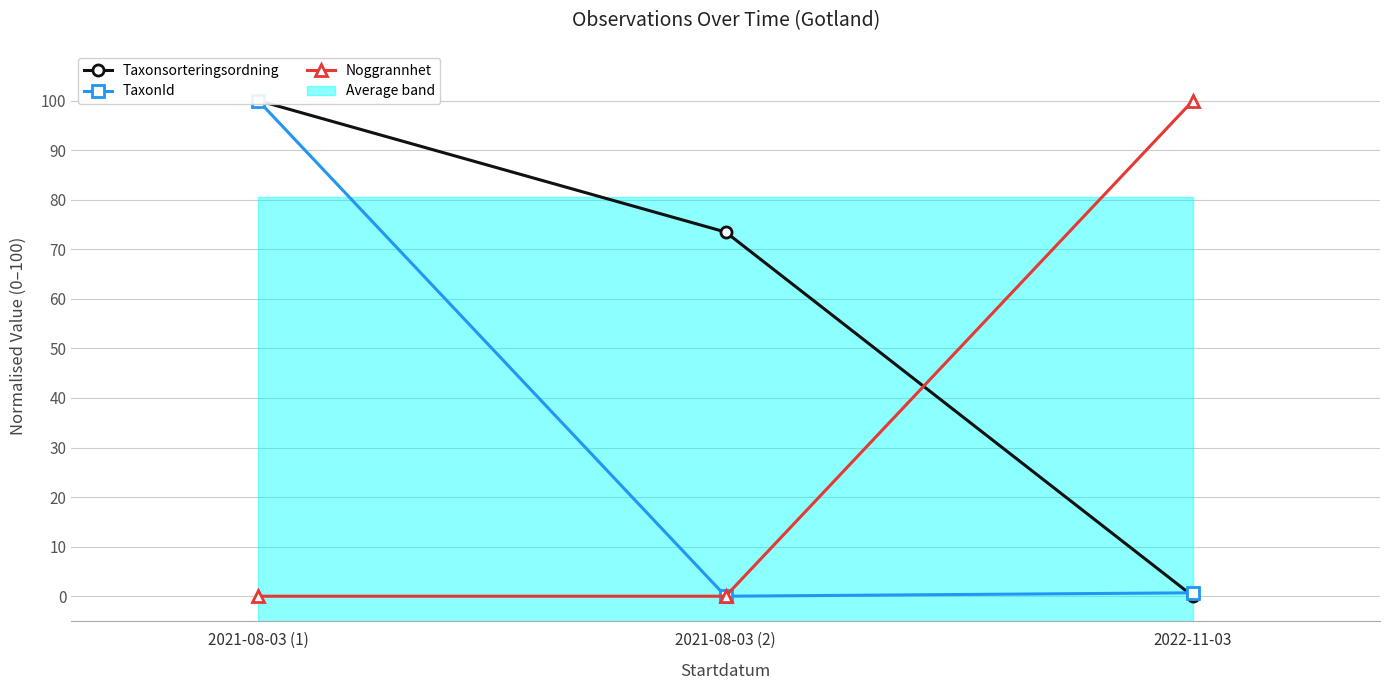

Is it true that Taxonsorteringsordning equals 20.0 at 2021-08-03 (2)?

False